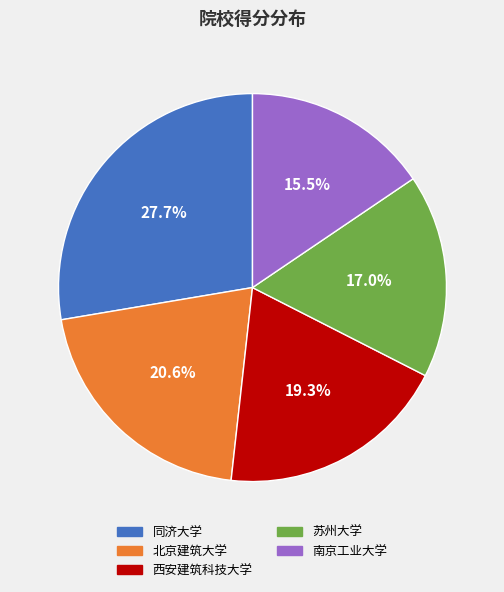

True or false: 南京工业大学 accounts for 28% of the total.

False